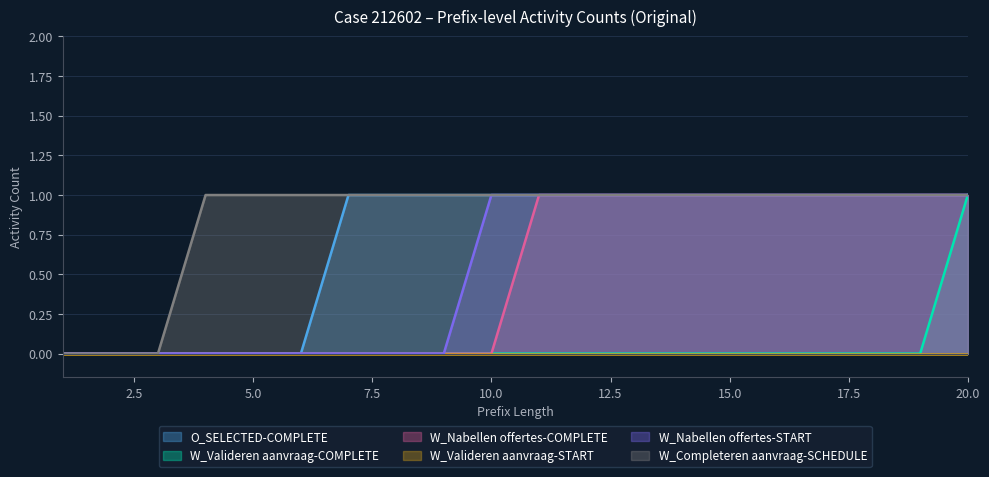

At which category does the chart reach its peak across all series?

7